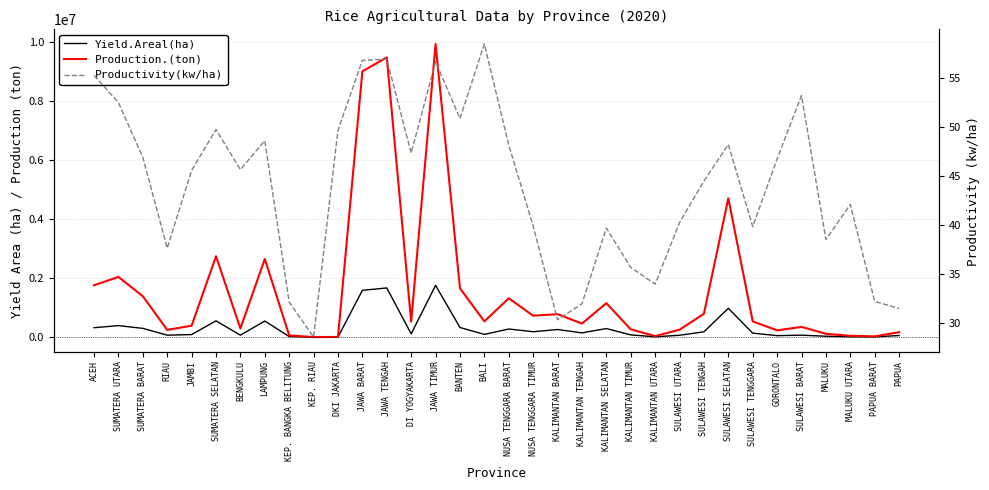

True or false: Productivity(kw/ha) and Production.(ton) intersect in this chart.

False